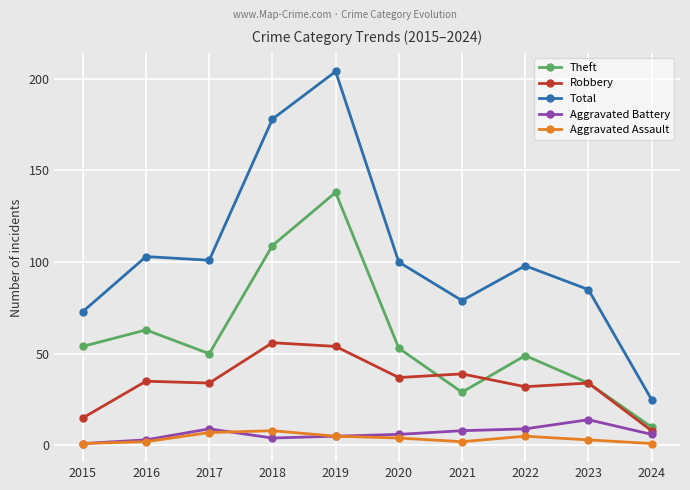

Which series has the largest range (max minus min)?

Total